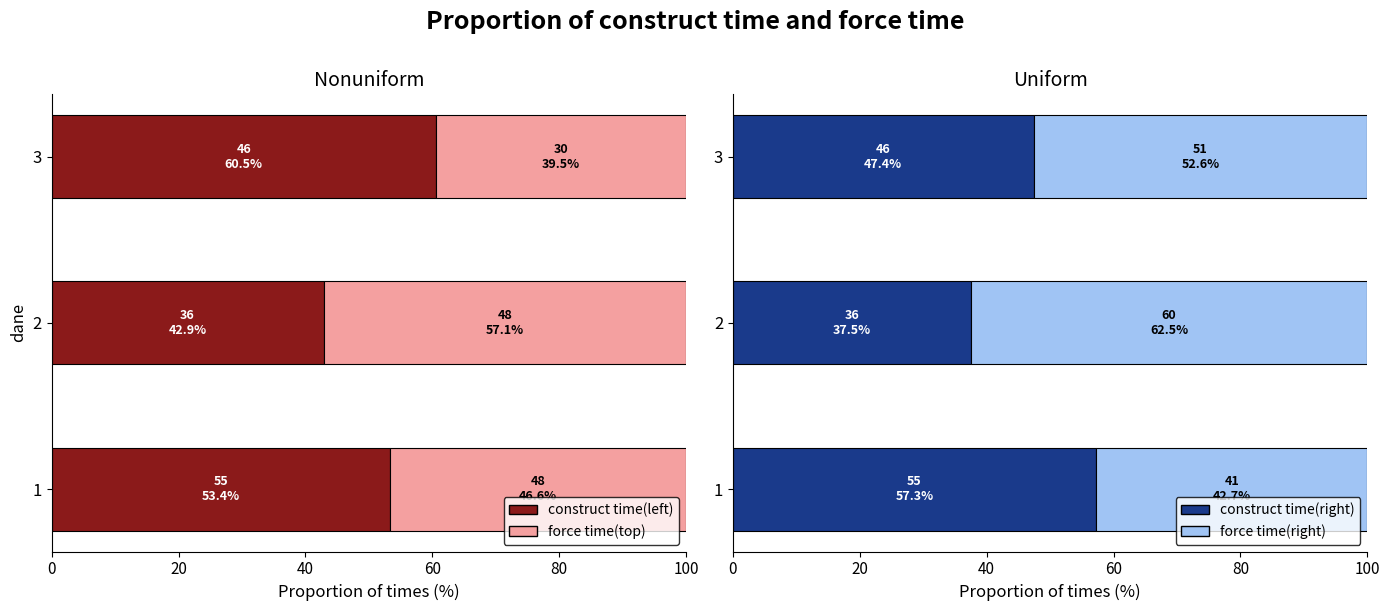

The construct time(right) series shows 27.6 at 3. True or false?

False